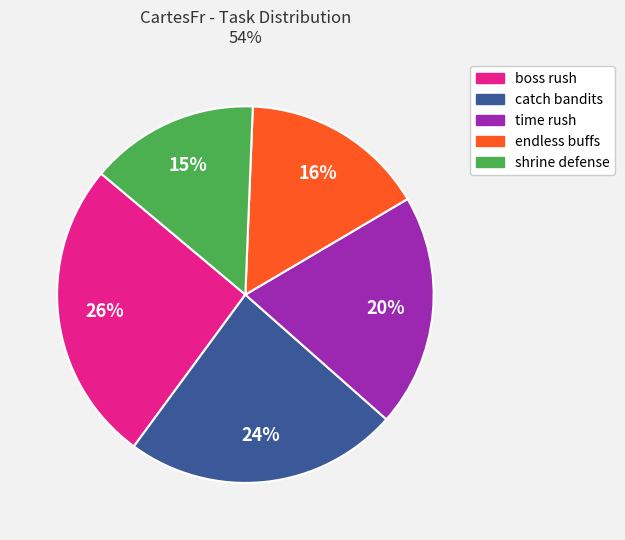

Is time rush the majority of the pie?

No